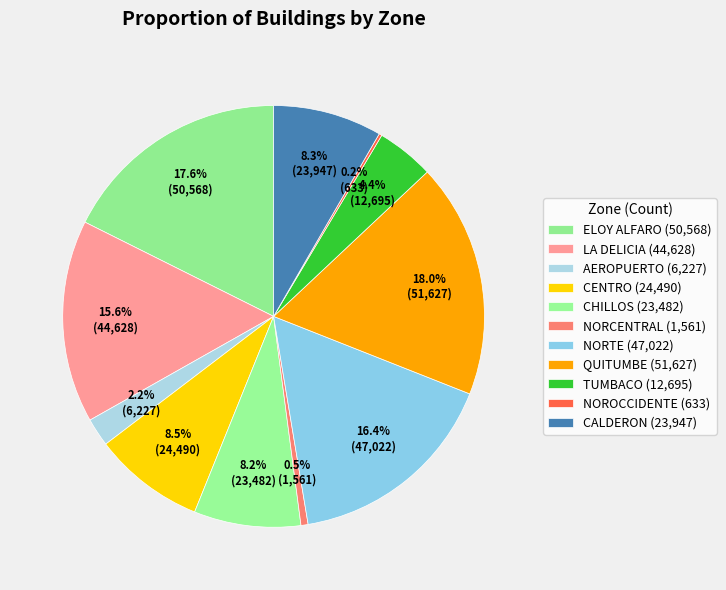

Does any single category account for the majority?

No